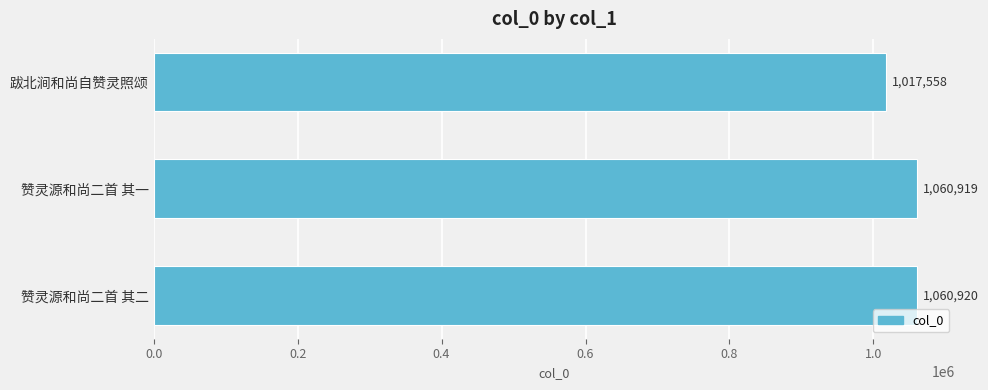

What is the average value?

1046466